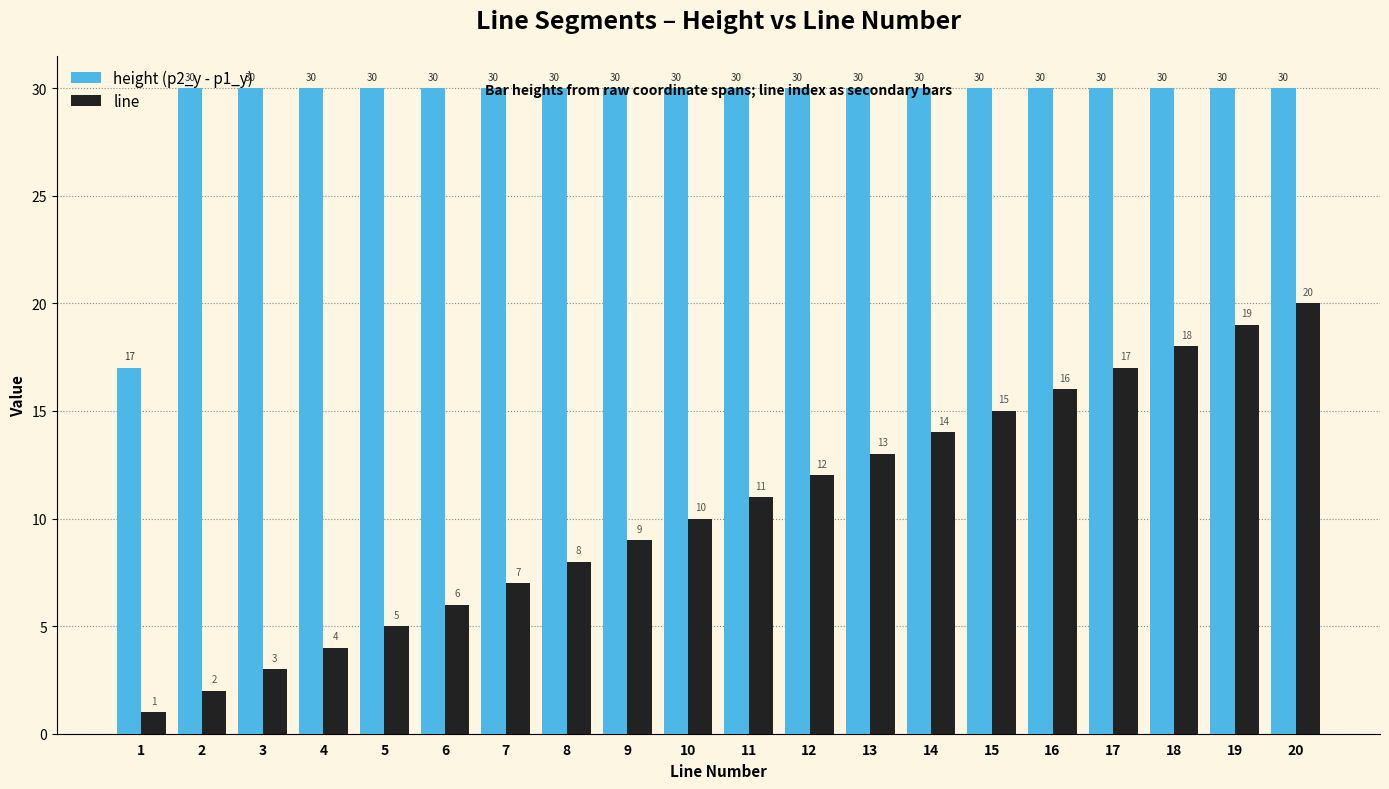

True or false: line has a value of 6 at 4.

False